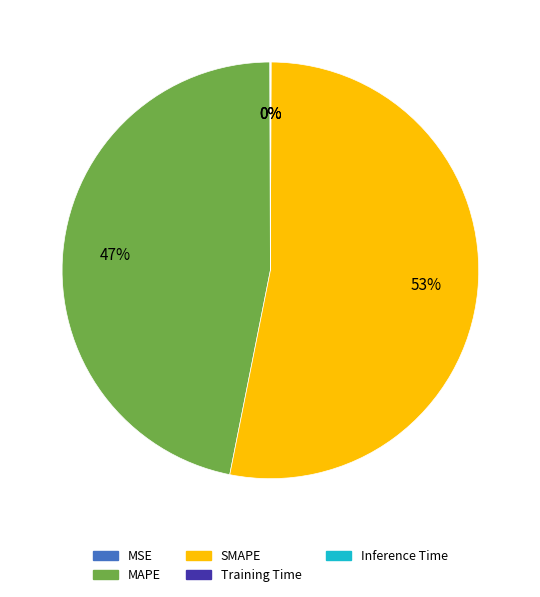

What is the largest slice in the pie chart?

SMAPE